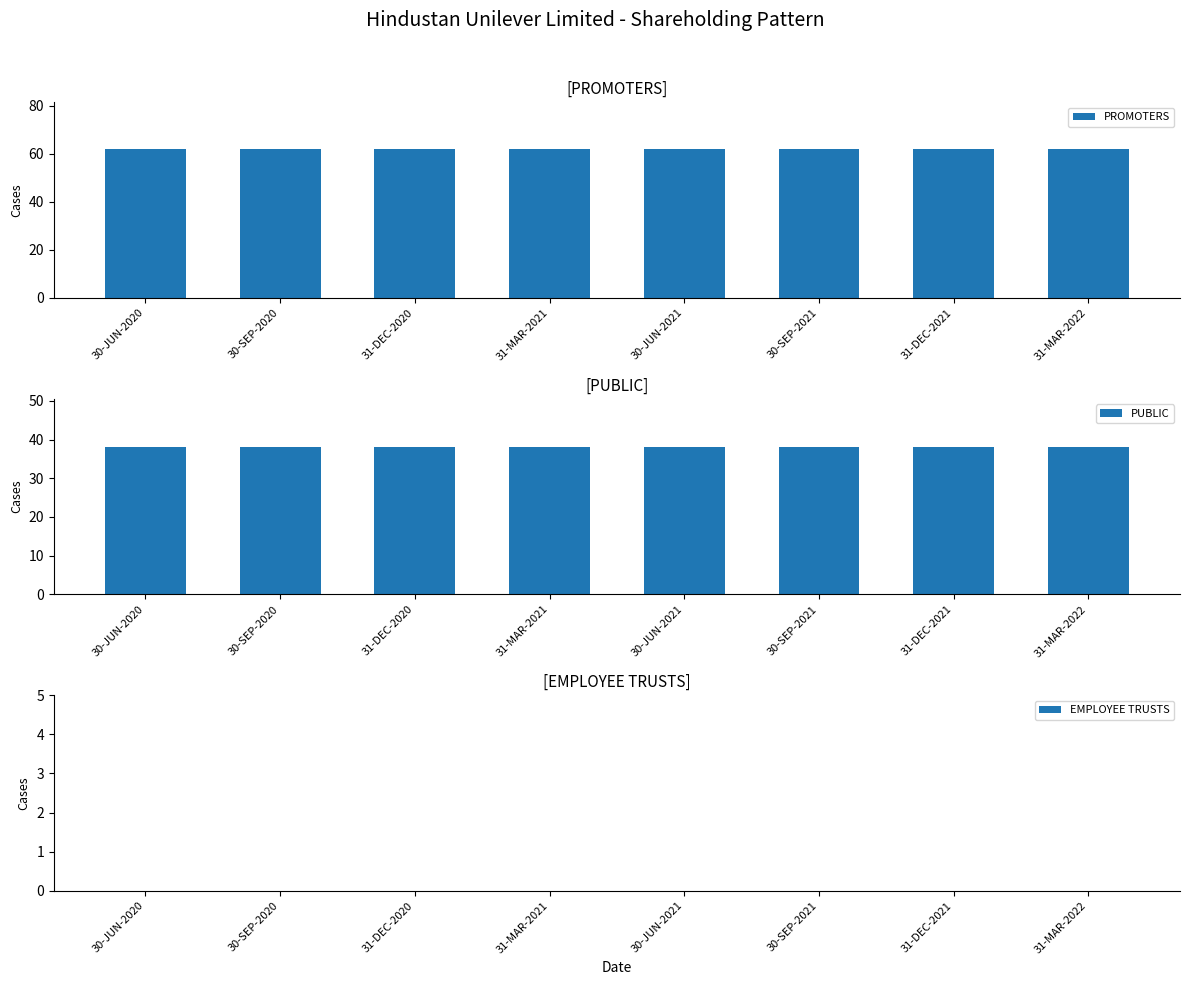

Reading right to left, extract all data points from this chart.

PROMOTERS: 31-MAR-2022=61.9	31-DEC-2021=61.9	30-SEP-2021=61.9	30-JUN-2021=61.9	31-MAR-2021=61.9	31-DEC-2020=61.9	30-SEP-2020=61.9	30-JUN-2020=61.9
PUBLIC: 31-MAR-2022=38.1	31-DEC-2021=38.1	30-SEP-2021=38.1	30-JUN-2021=38.1	31-MAR-2021=38.1	31-DEC-2020=38.1	30-SEP-2020=38.1	30-JUN-2020=38.1
EMPLOYEE TRUSTS: 31-MAR-2022=0.0	31-DEC-2021=0.0	30-SEP-2021=0.0	30-JUN-2021=0.0	31-MAR-2021=0.0	31-DEC-2020=0.0	30-SEP-2020=0.0	30-JUN-2020=0.0